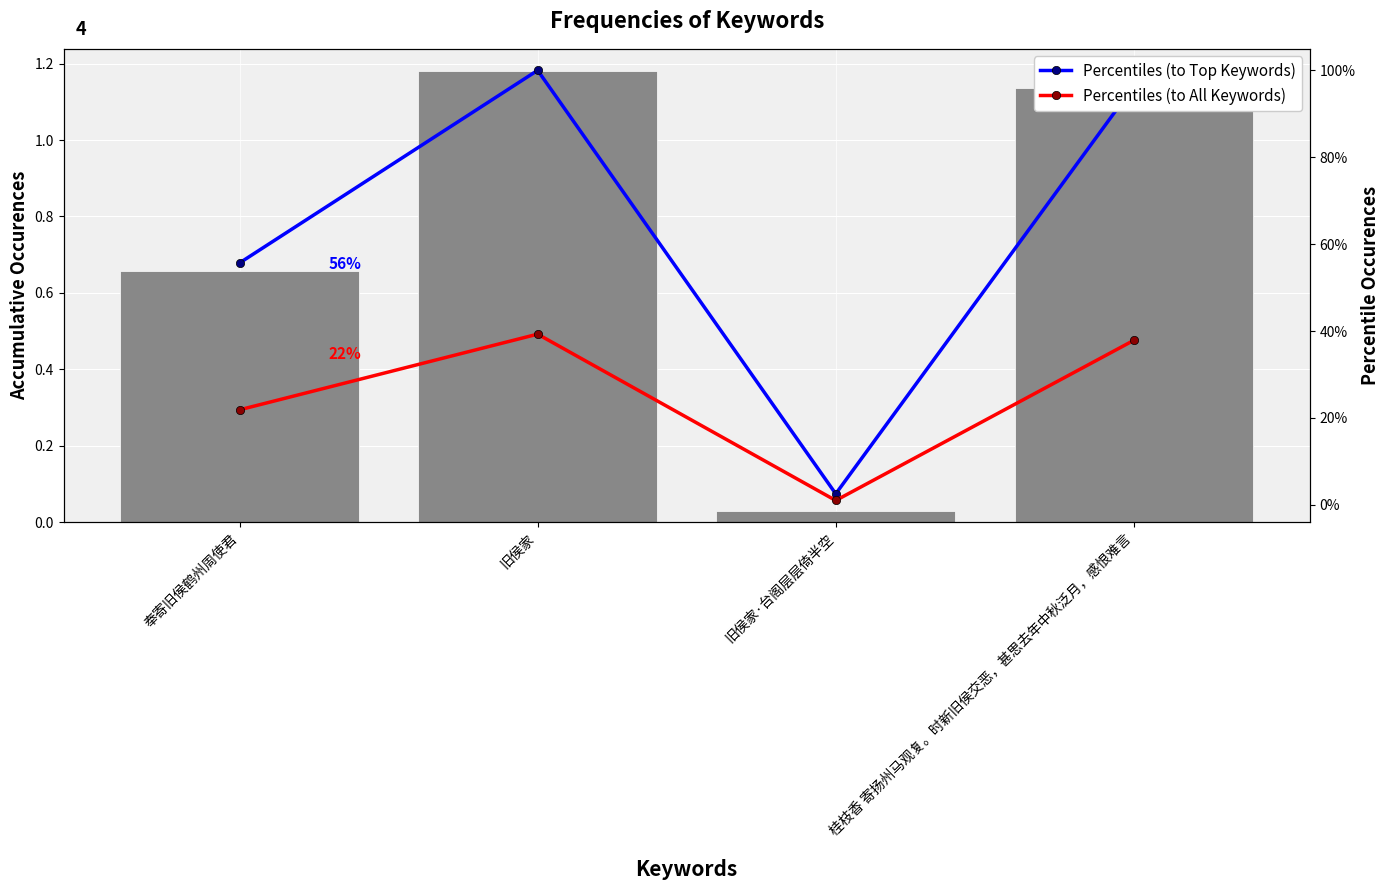

Is it true that Percentiles (to All Keywords) equals 0.4 at 奉寄旧侯鹤州周使君?

False